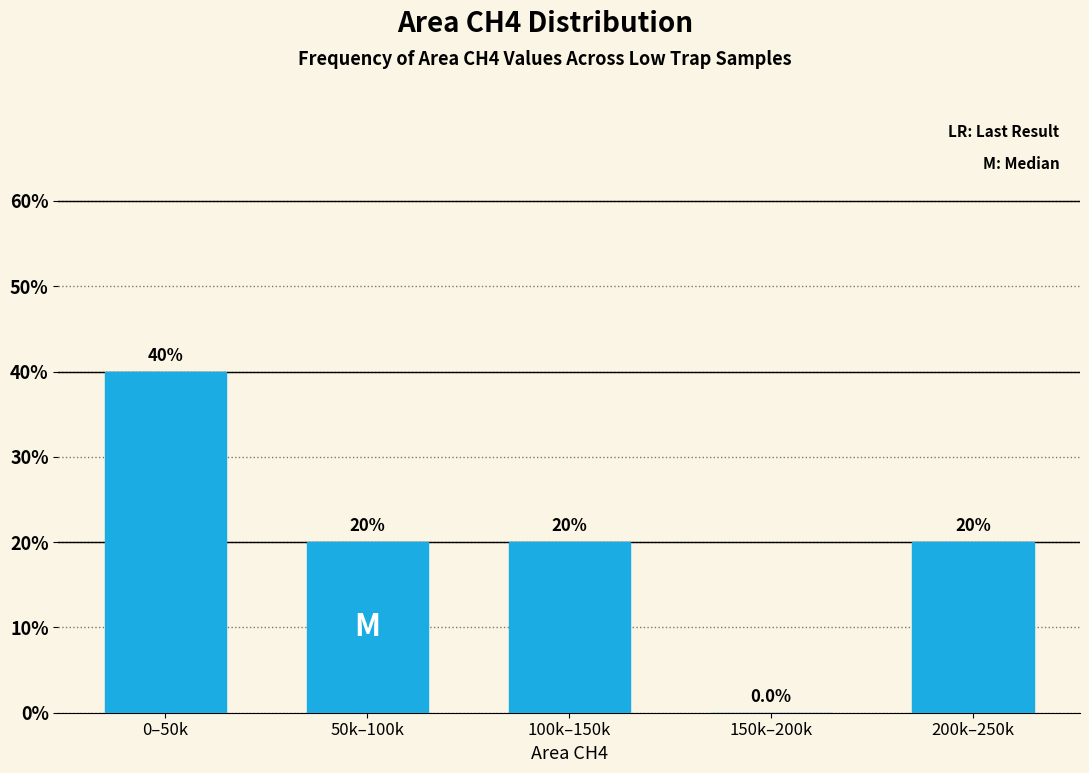

Reading left to right, list all the values displayed in this chart.

0–50k=40	50k–100k=20	100k–150k=20	150k–200k=0	200k–250k=20